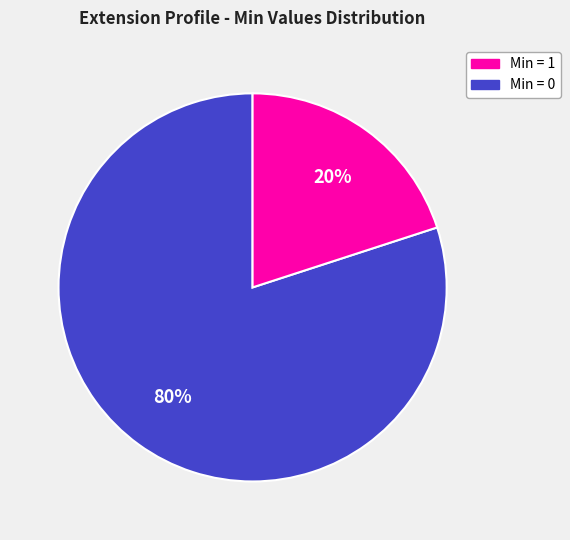

Count the number of slices in the pie.

2